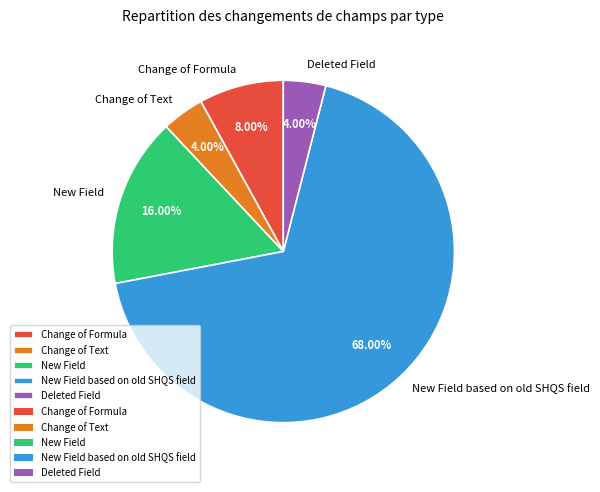

Count the number of slices in the pie.

5